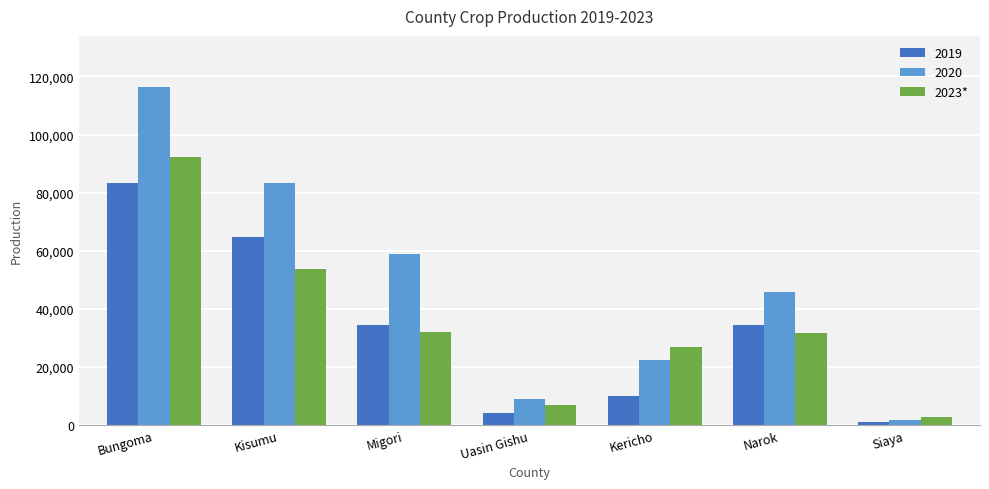

What is the spread (max minus min) of values at Bungoma?

33185